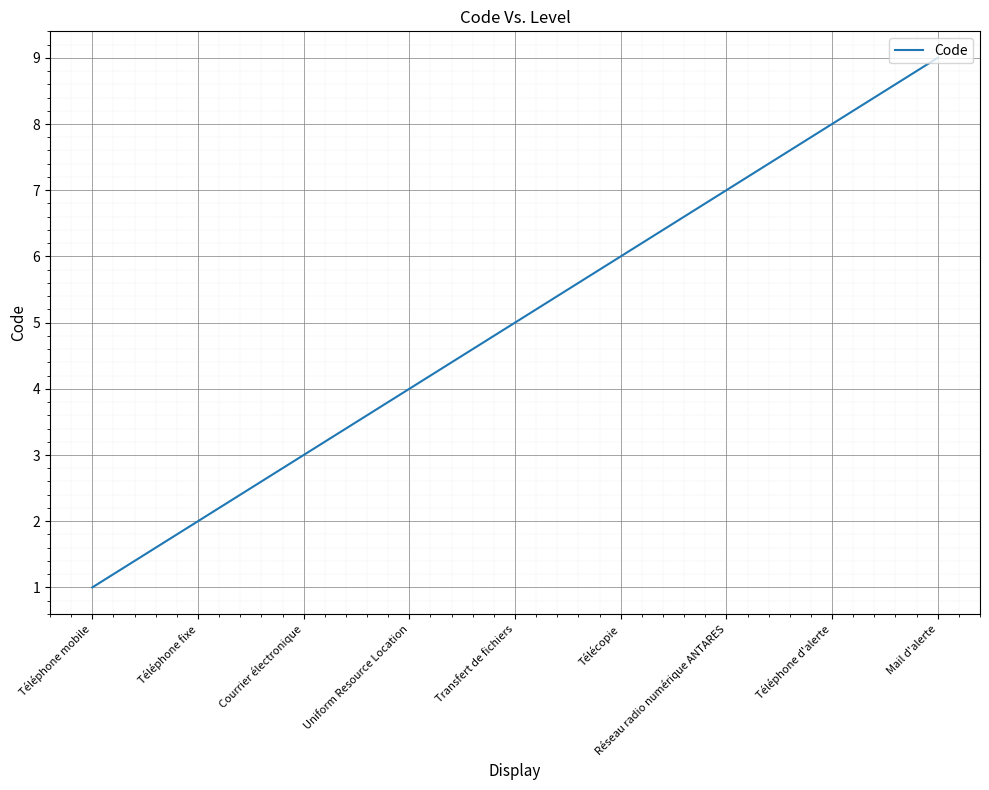

What is the minimum value shown in the chart?

1